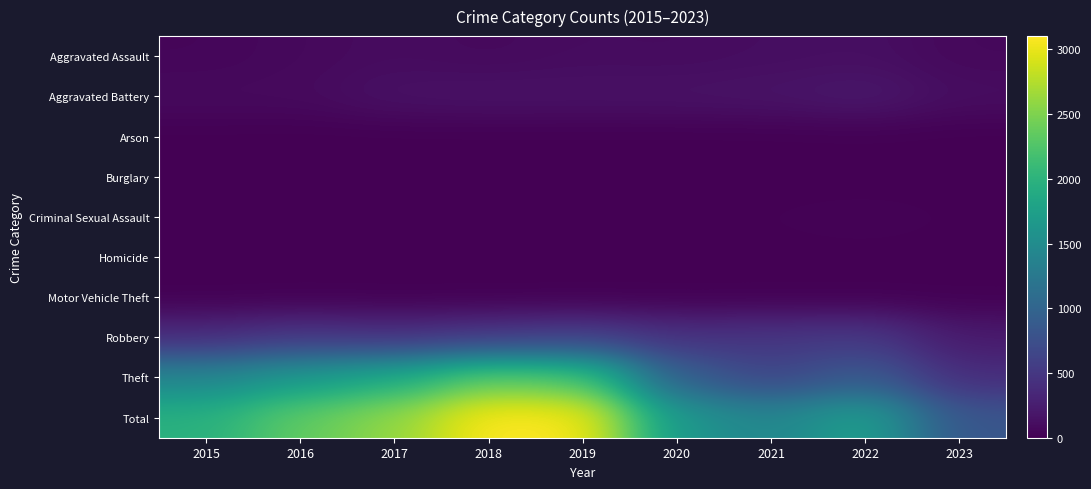

Reading left to right, extract all data points from this chart.

Aggravated Assault: 2015=46	2016=71	2017=95	2018=77	2019=98	2020=94	2021=110	2022=121	2023=69
Aggravated Battery: 2015=82	2016=82	2017=142	2018=152	2019=148	2020=150	2021=162	2022=202	2023=109
Arson: 2015=3	2016=0	2017=0	2018=1	2019=1	2020=1	2021=2	2022=5	2023=0
Burglary: 2015=0	2016=0	2017=2	2018=0	2019=1	2020=0	2021=1	2022=0	2023=0
Criminal Sexual Assault: 2015=12	2016=8	2017=8	2018=11	2019=8	2020=3	2021=14	2022=24	2023=11
Homicide: 2015=0	2016=1	2017=1	2018=1	2019=2	2020=3	2021=4	2022=5	2023=2
Motor Vehicle Theft: 2015=1	2016=4	2017=2	2018=1	2019=1	2020=3	2021=2	2022=2	2023=6
Robbery: 2015=395	2016=510	2017=446	2018=519	2019=591	2020=450	2021=484	2022=521	2023=223
Theft: 2015=1429	2016=1676	2017=1896	2018=2341	2019=2230	2020=930	2021=642	2022=880	2023=400
Total: 2015=1968	2016=2352	2017=2592	2018=3103	2019=3080	2020=1634	2021=1421	2022=1760	2023=820